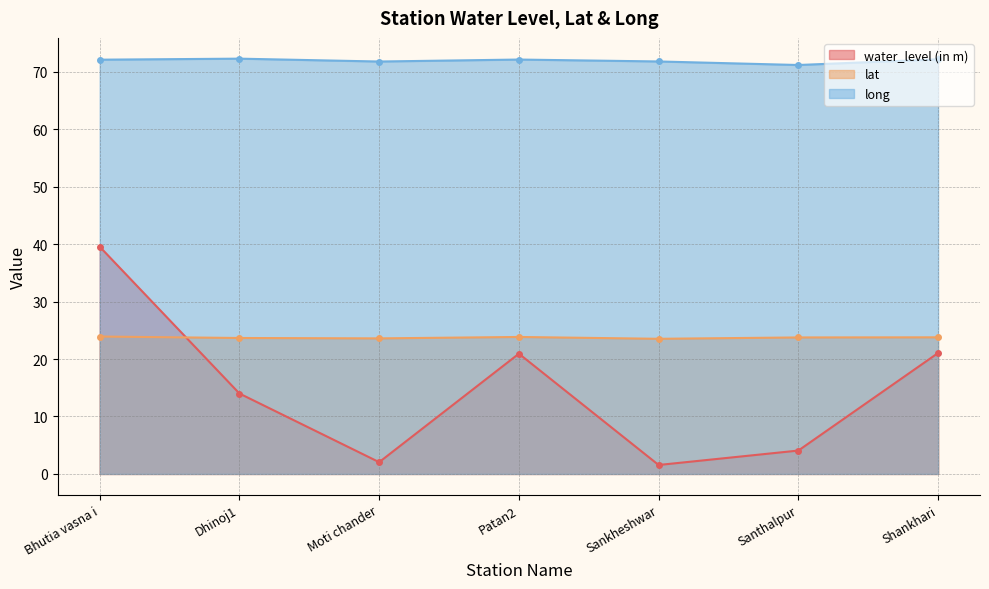

Which series has the widest spread of values?

water_level (in m)